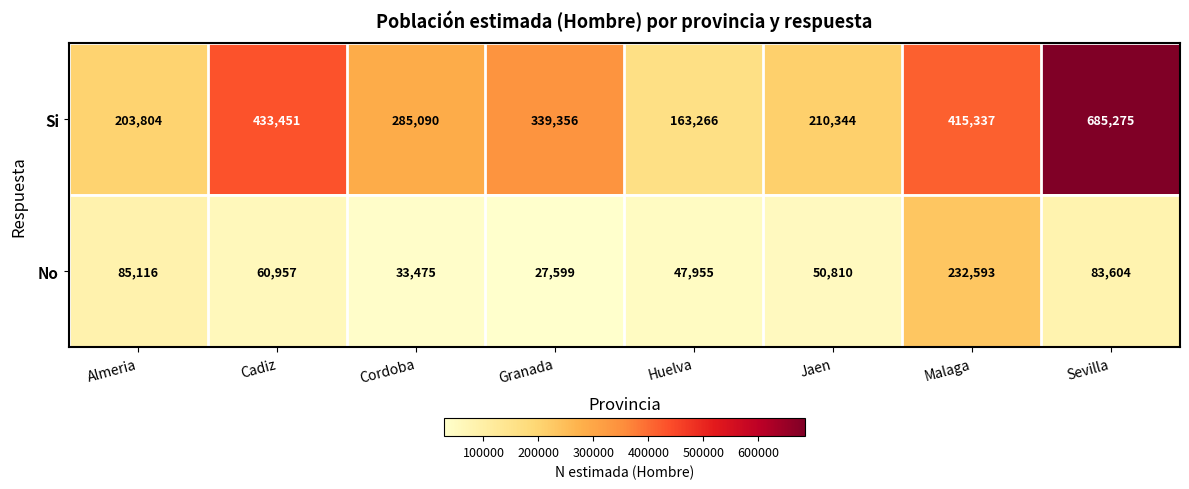

What is the sum of all No values?

622109